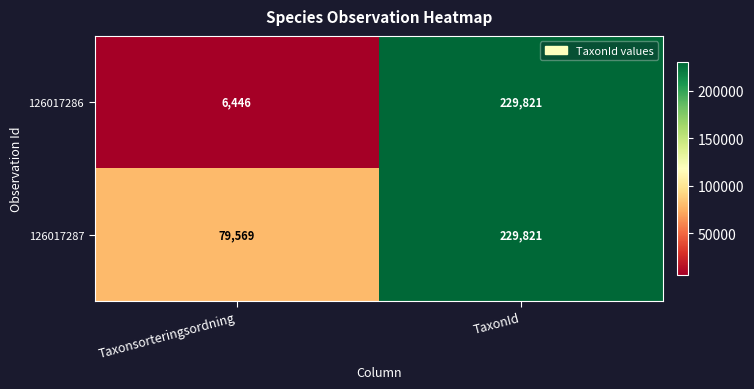

At which label is 126017287 closest to 154695?

Taxonsorteringsordning